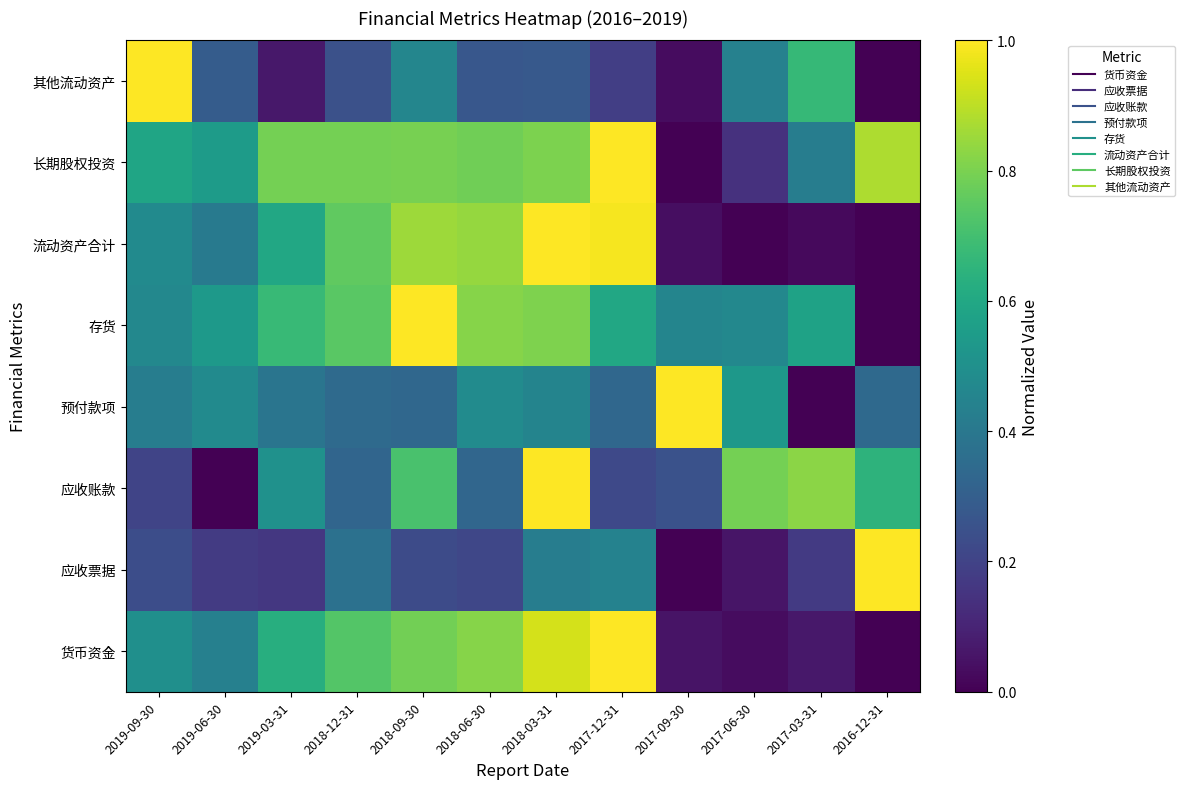

What is the total value across all series at 2019-03-31?

3.8